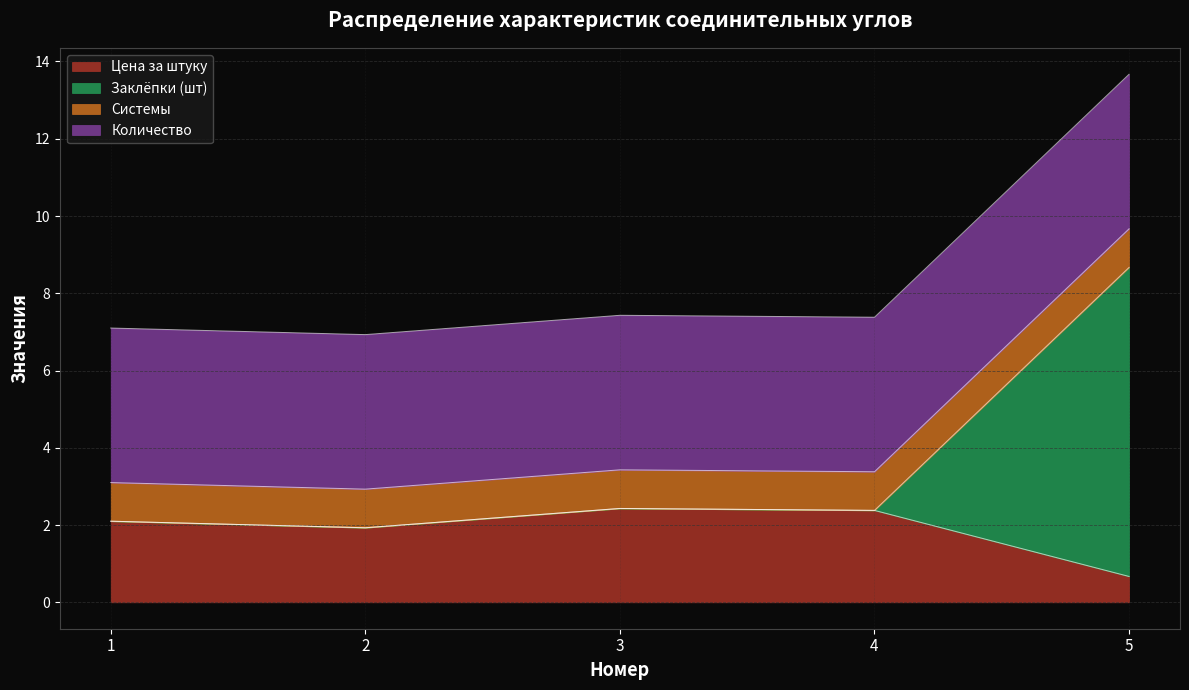

At which category does the chart reach its minimum across all series?

5